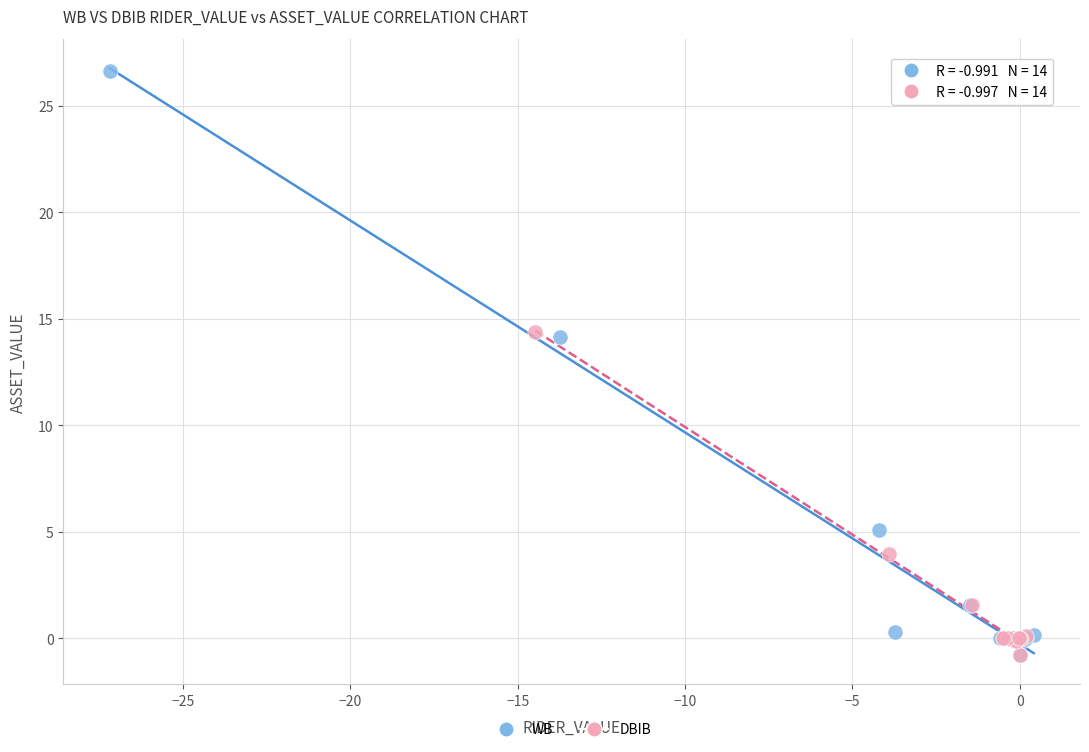

Which series contains the highest Y value?

WB